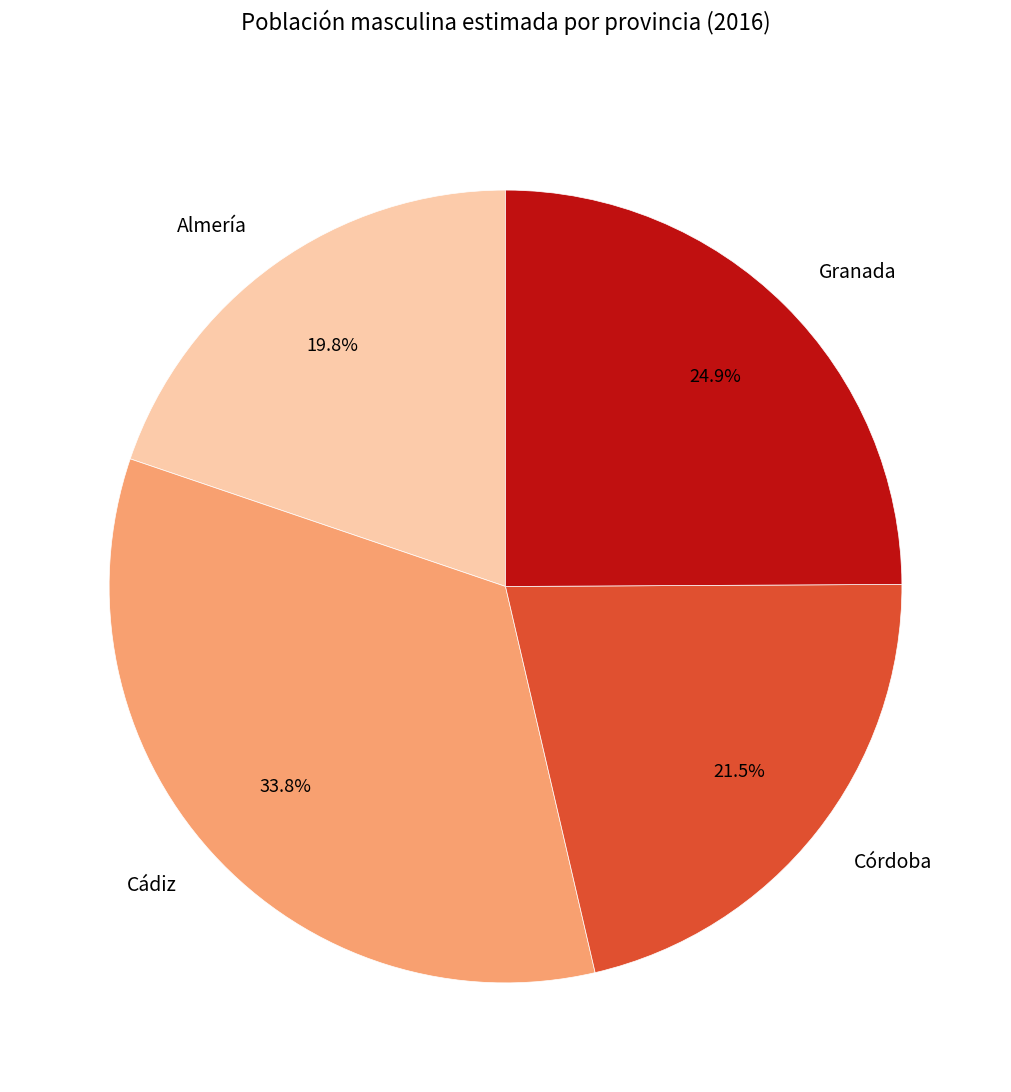

How many slices are in this pie chart?

4